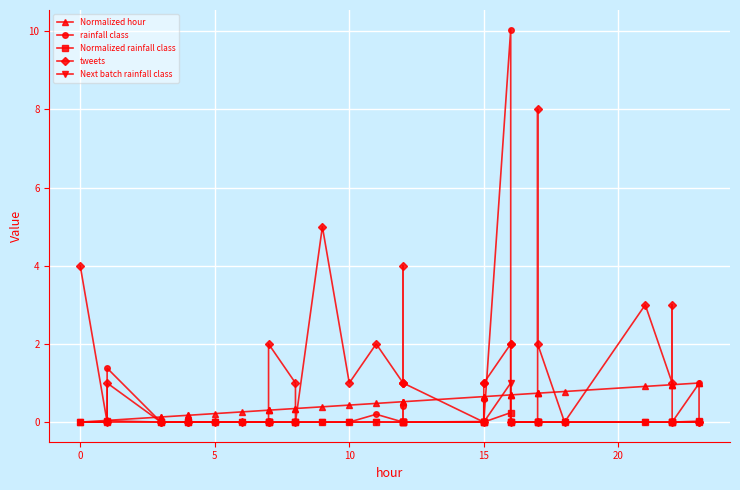

True or false: rainfall class and Normalized hour intersect in this chart.

True